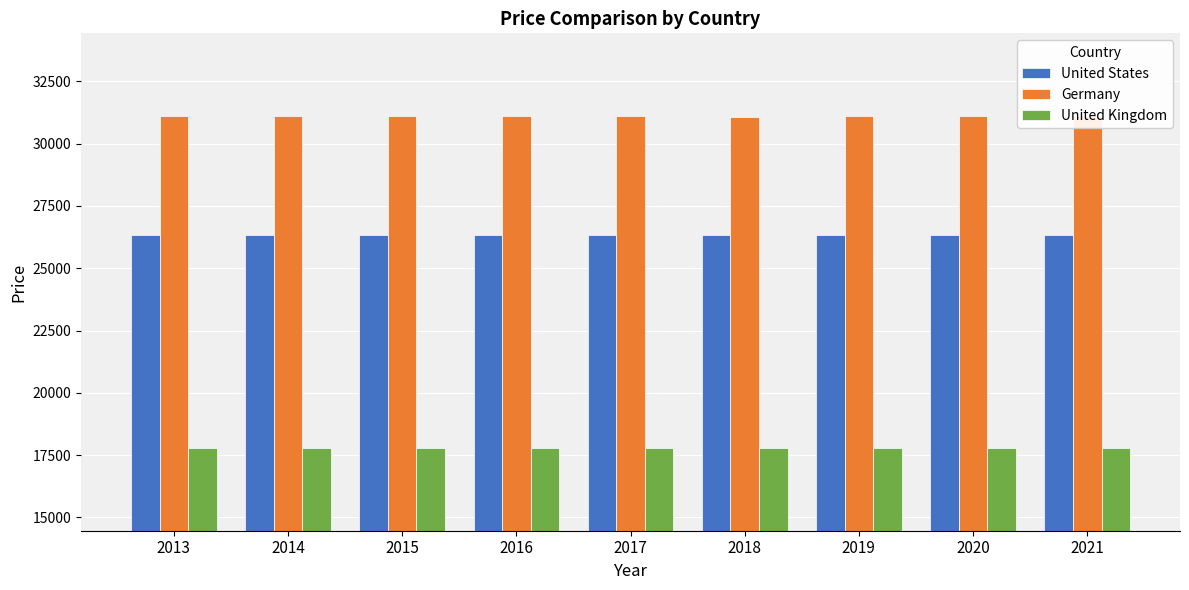

What is the difference between the highest and lowest values at 2015?

13302